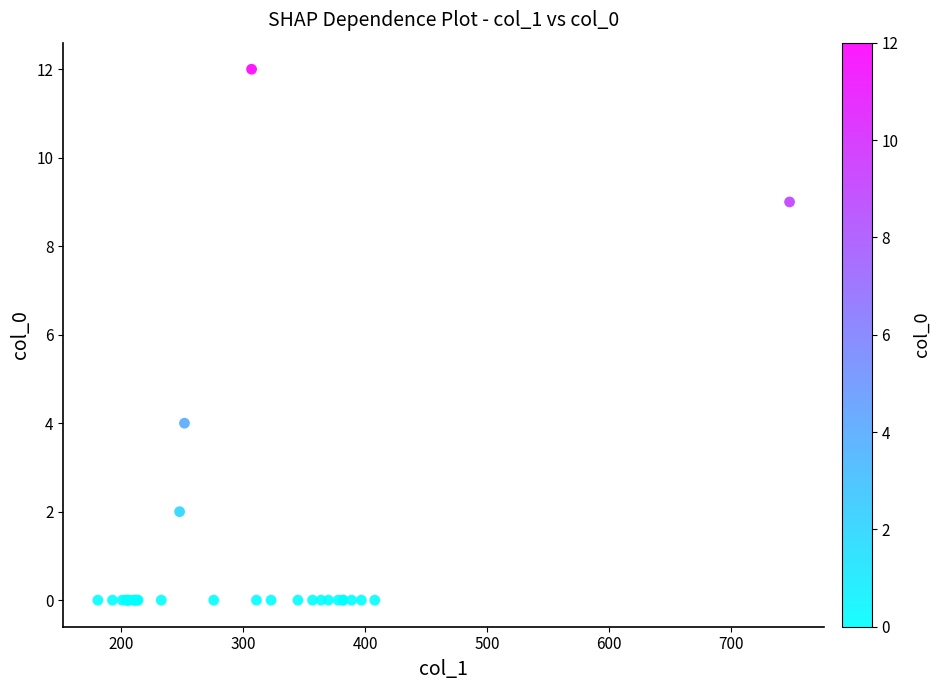

What Y value in the scatter plot is closest to 6?

4